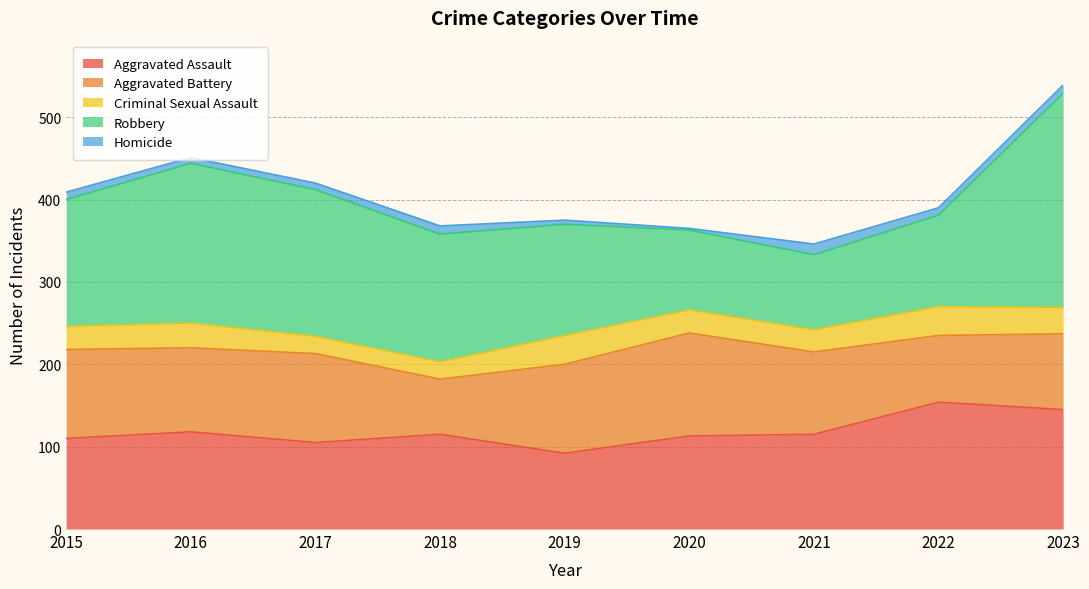

How many values in the Robbery series are below 154?

4